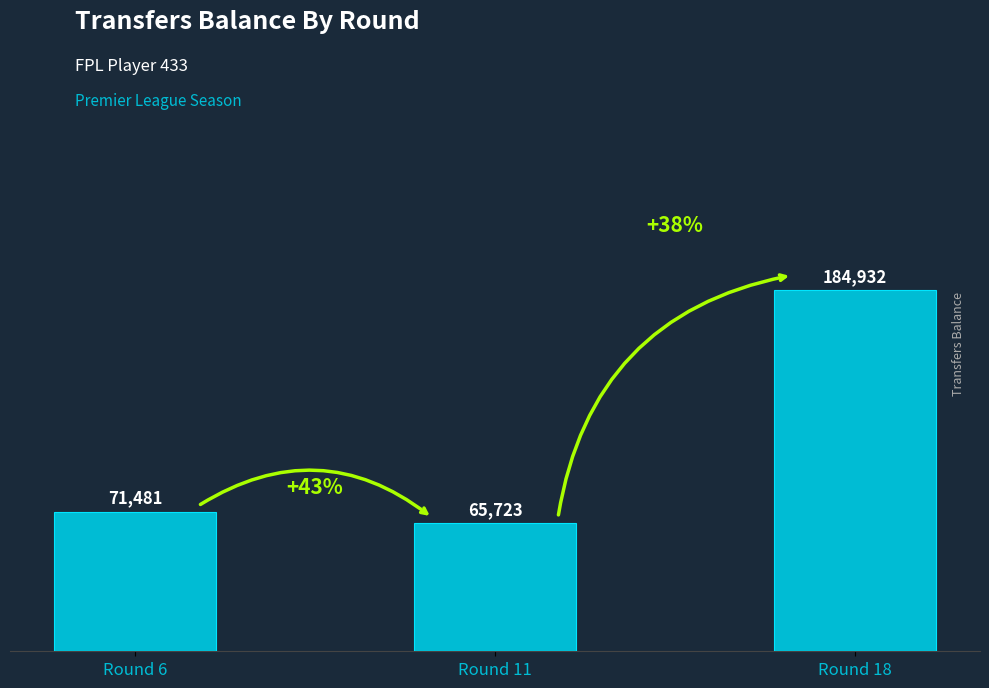

List the labels in order of value, smallest first.

Round 11, Round 6, Round 18